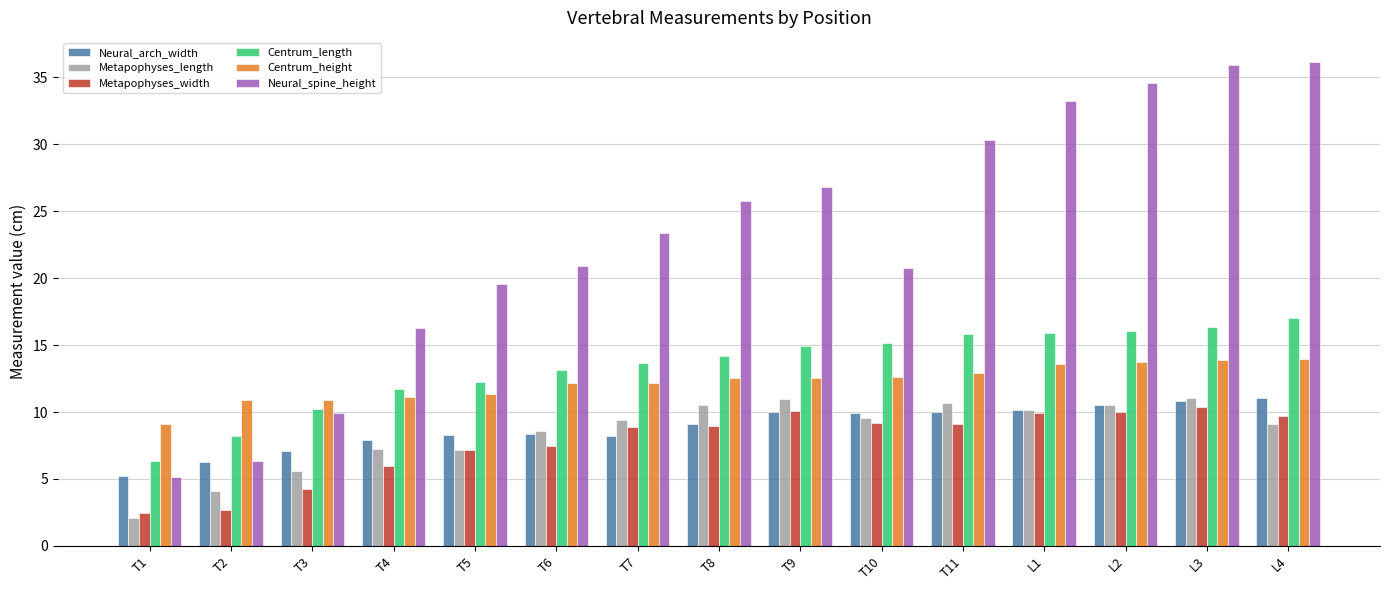

What is the total value across all series at L2?

95.6